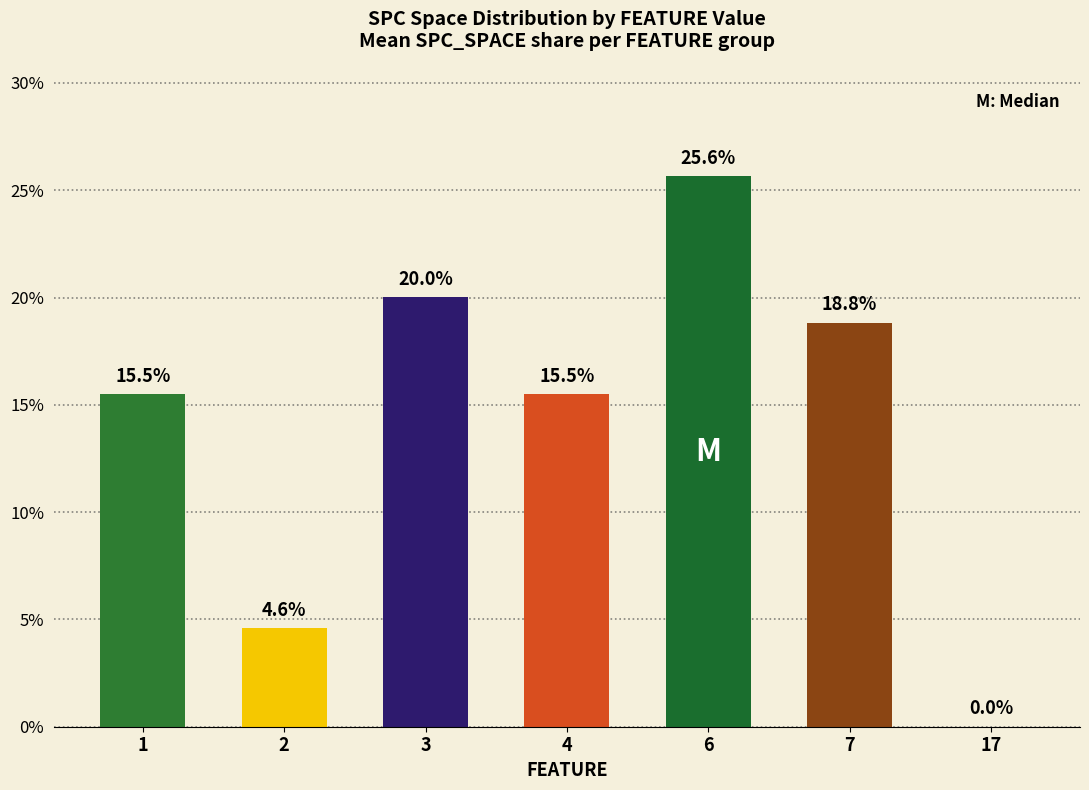

What is the greatest value displayed?

25.6